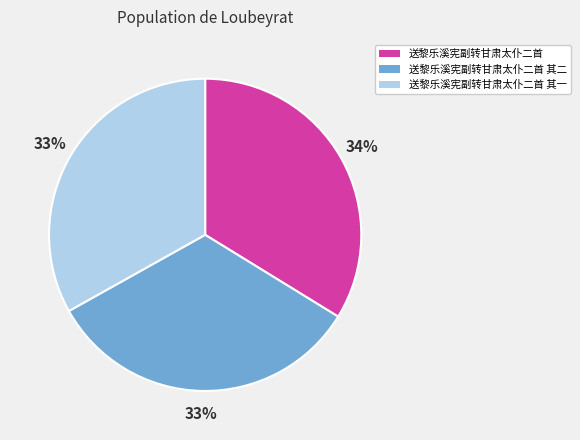

Which slice is the largest?

送黎乐溪宪副转甘肃太仆二首